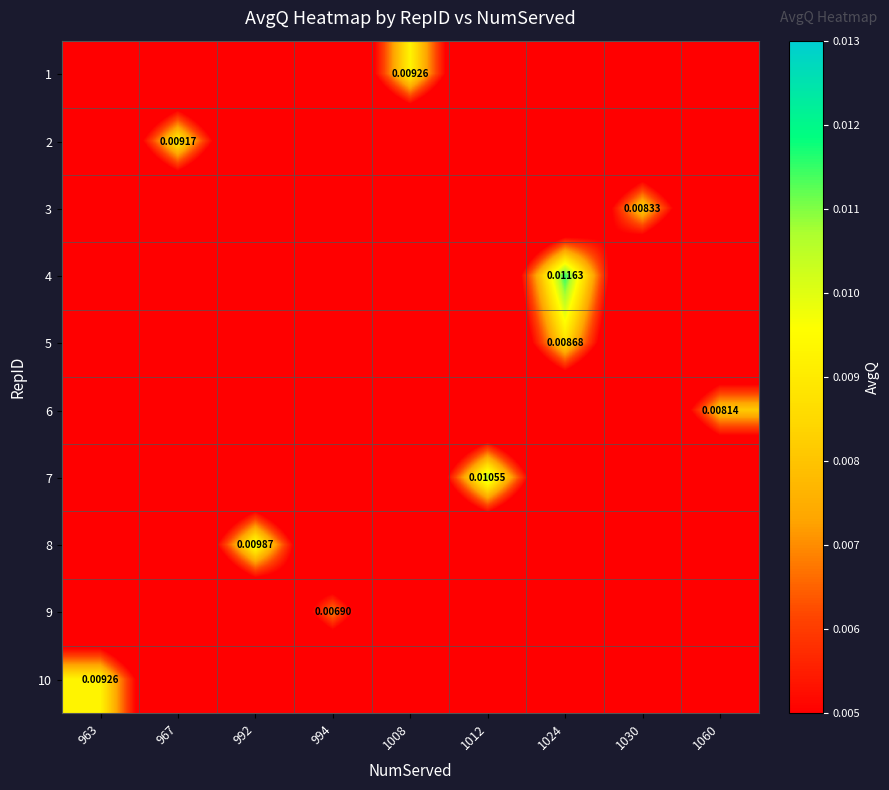

Rank the series at 1030 from lowest to highest value.

1, 2, 4, 5, 6, 7, 8, 9, 10, 3